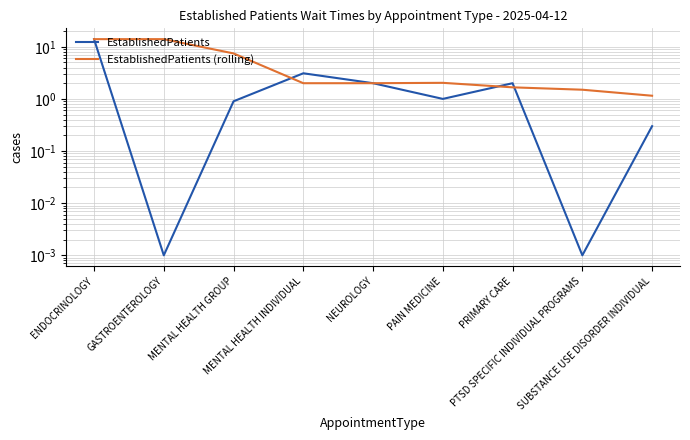

Reading left to right, extract all data points from this chart.

EstablishedPatients: 14.0	0.0	0.9	3.1	2.0	1.0	2.0	0.0	0.3
EstablishedPatients (rolling): 14.0	14.0	7.5	2.0	2.0	2.0	1.7	1.5	1.1